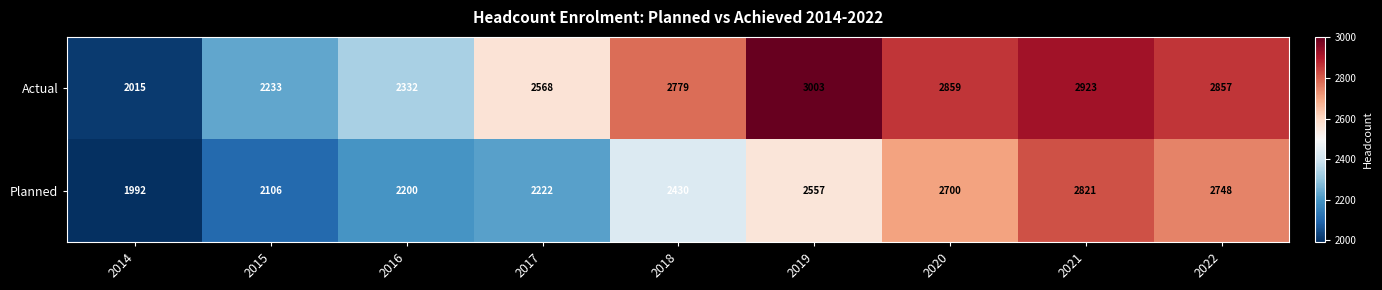

List the series in order of their peak value, highest first.

Actual, Planned